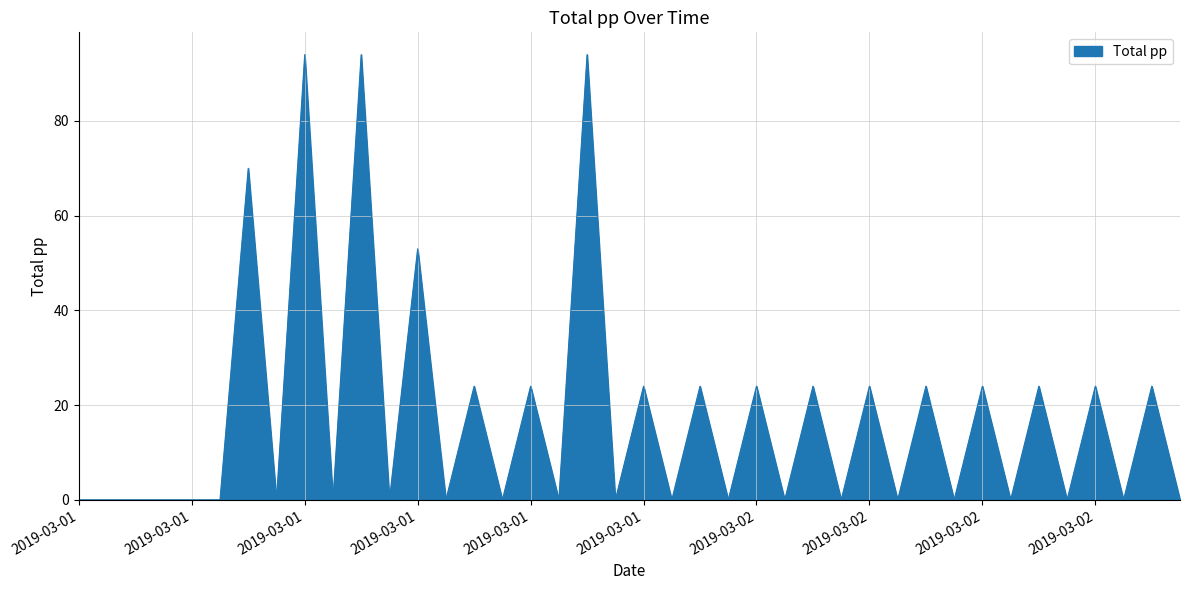

What is the greatest value displayed?

94